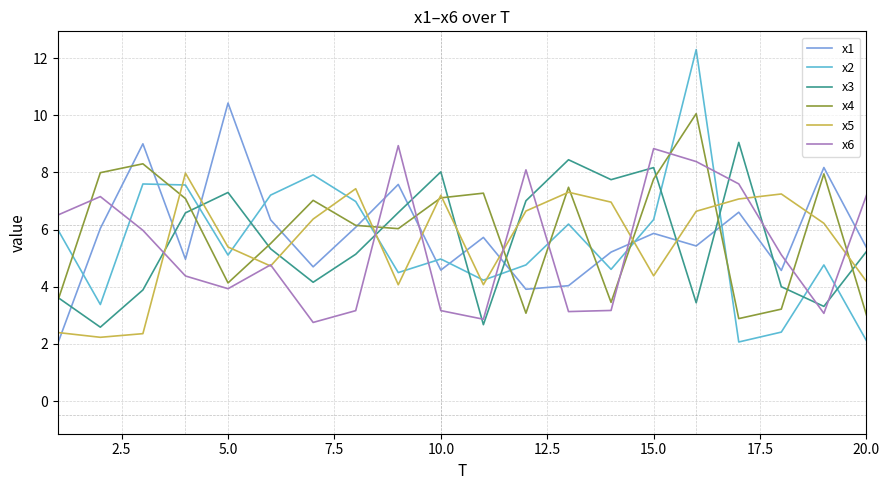

True or false: x2 and x4 cross at least once.

True